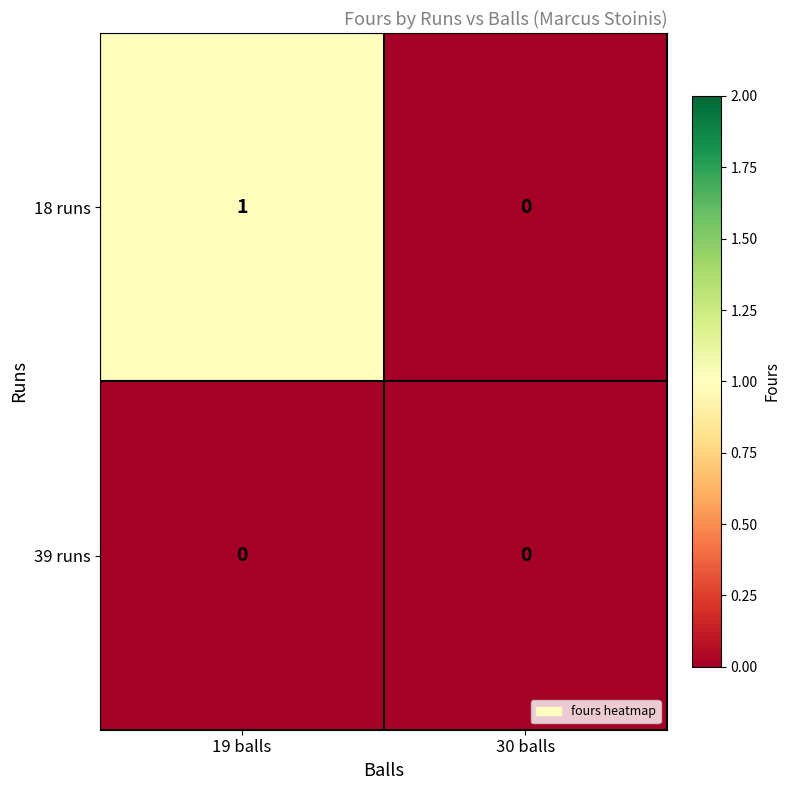

Between 19 balls and 30 balls, which series saw the biggest shift?

18 runs